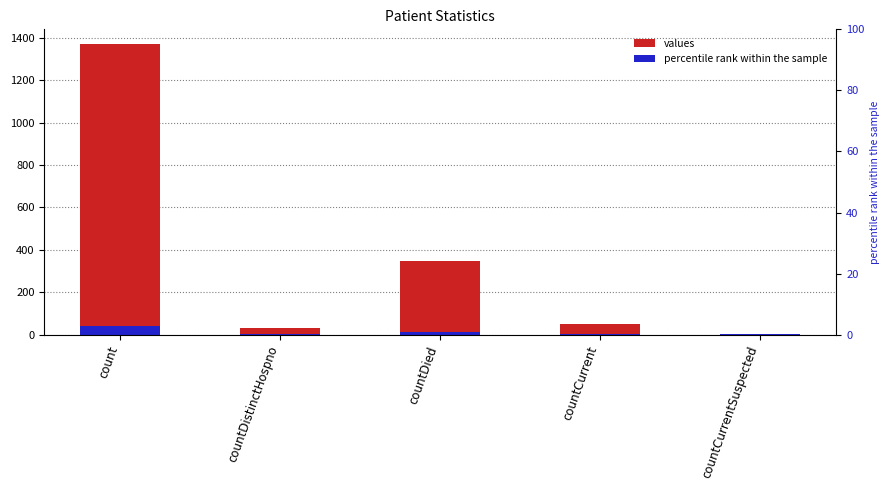

The value at countCurrent is 52. True or false?

True